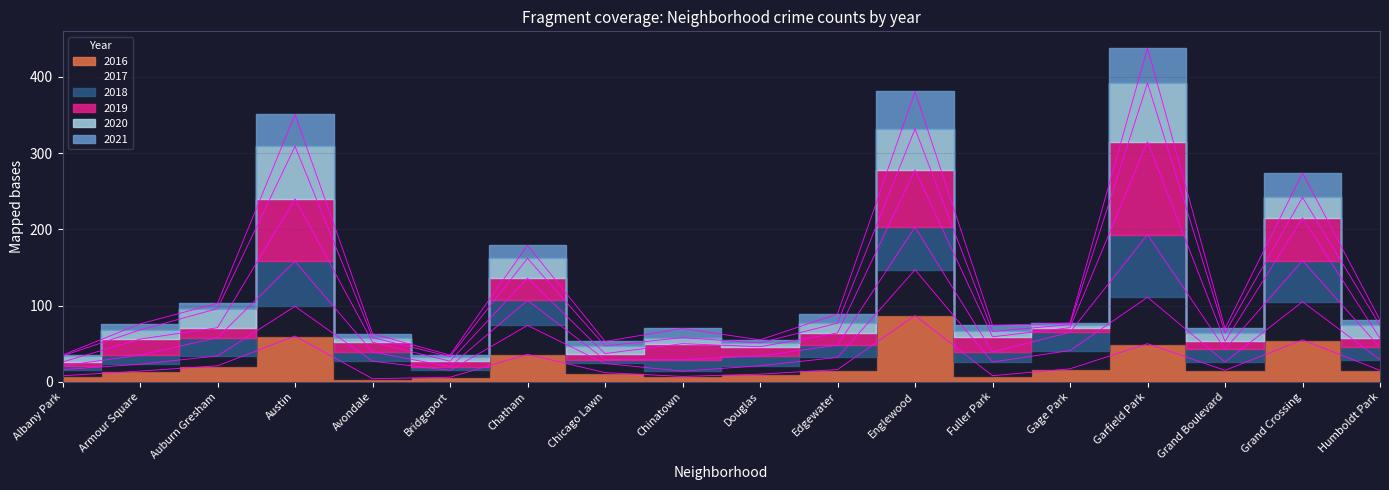

Is it true that 2016 equals 14 at Albany Park?

False